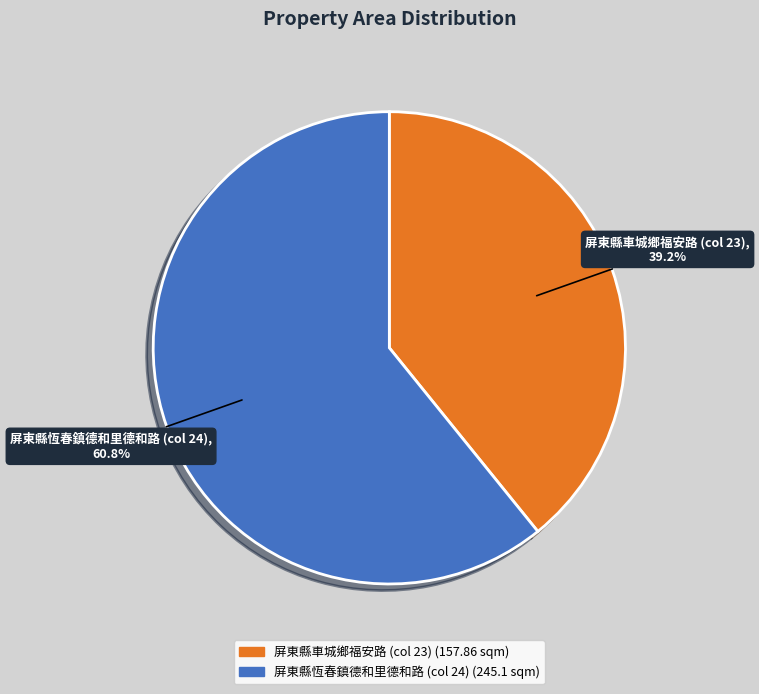

To the nearest percent, what percentage of the pie is 屏東縣車城鄉福安路 (col 23)?

39%